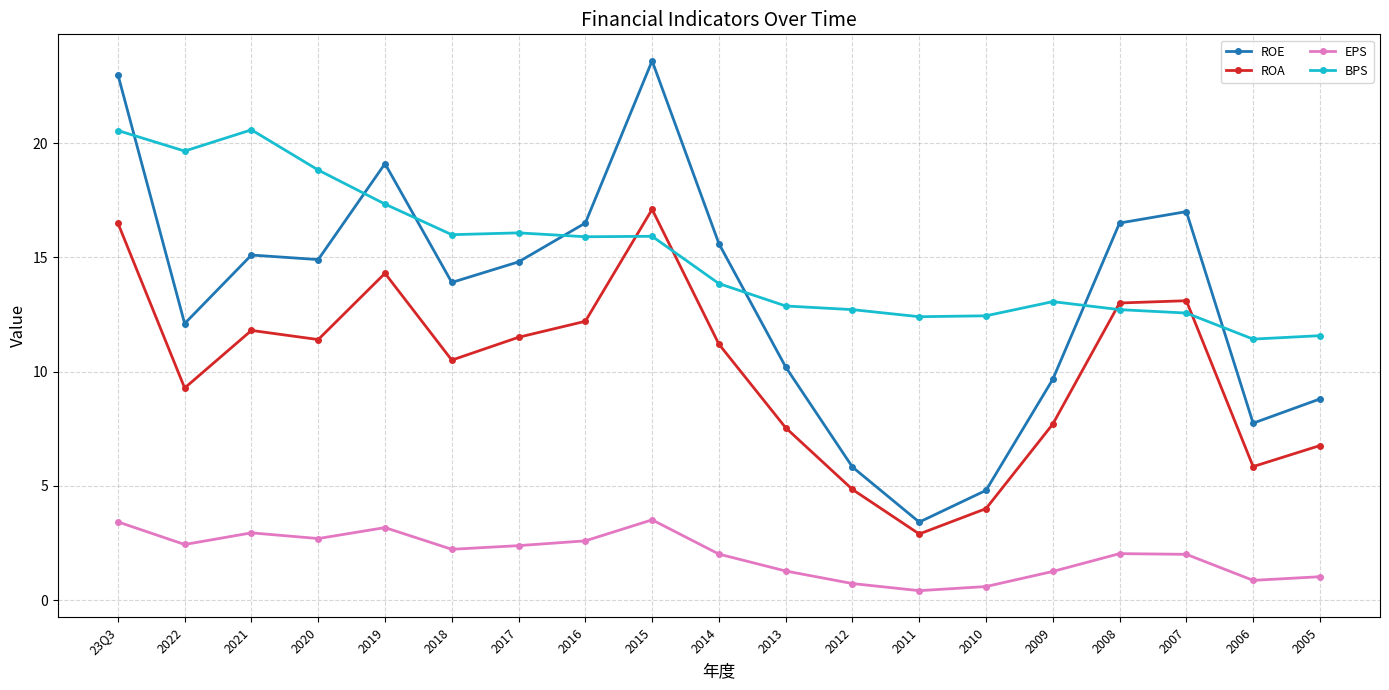

The value of ROA at 2013 is 7.5. True or false?

True